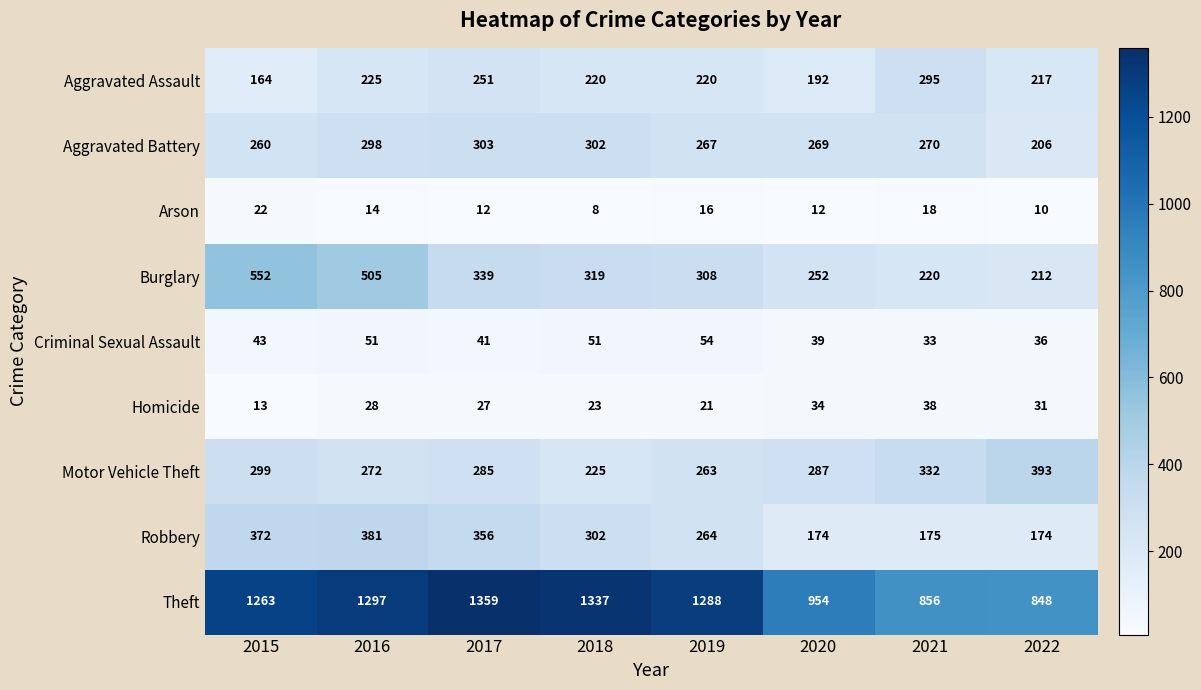

What is the average value of the Burglary series?

338